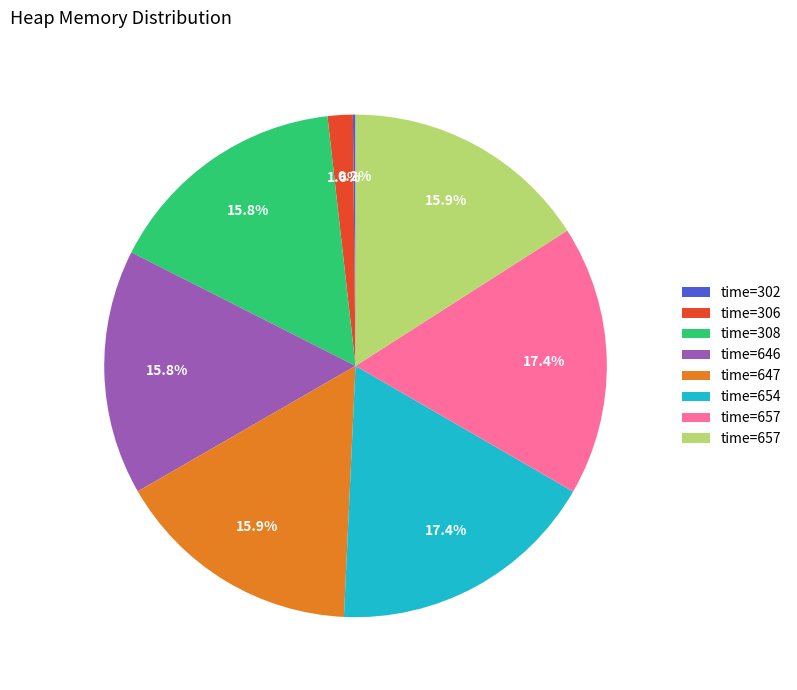

Is there any slice that represents more than half of the pie?

No